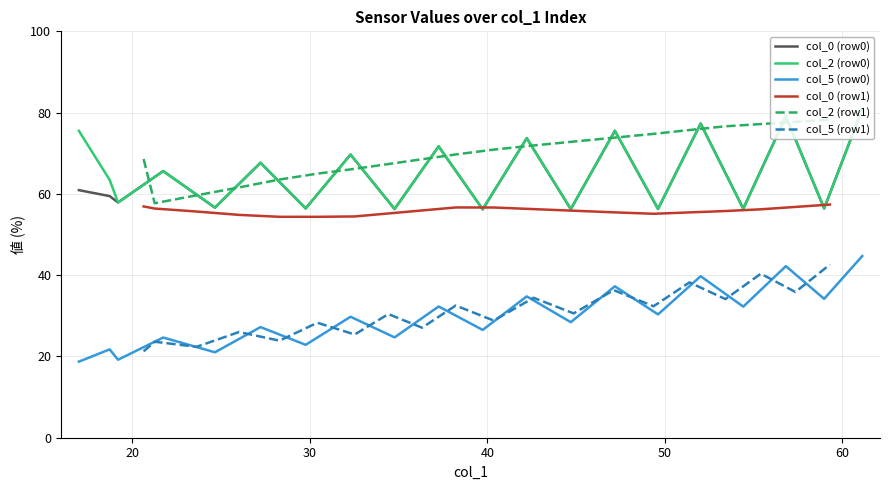

True or false: col_0 (row0) and col_5 (row0) cross at least once.

False